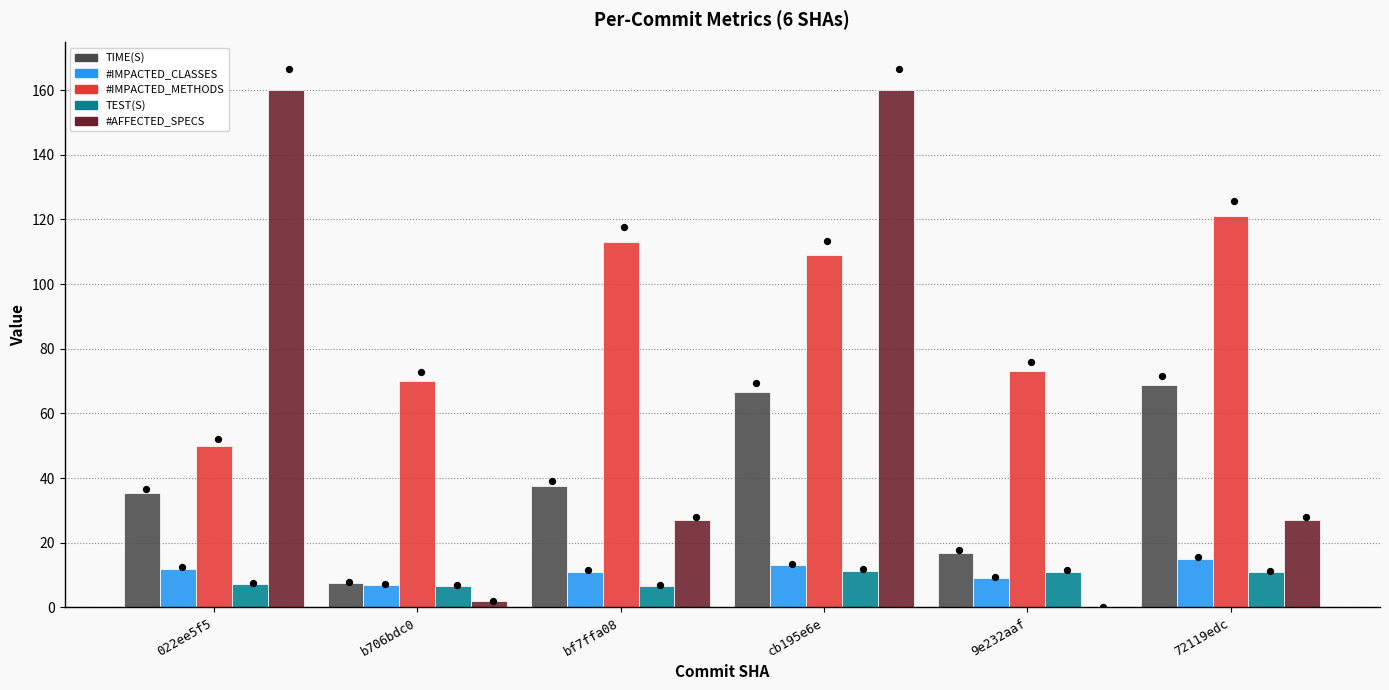

Which series has the largest total across all categories?

#IMPACTED_METHODS